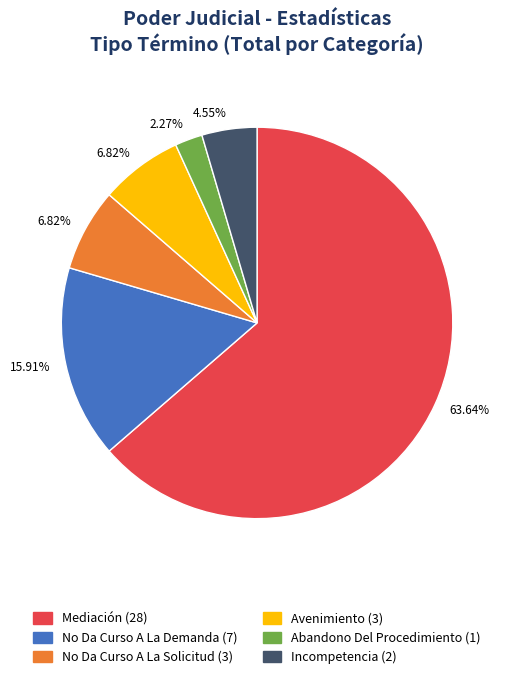

How many slices are in this pie chart?

6